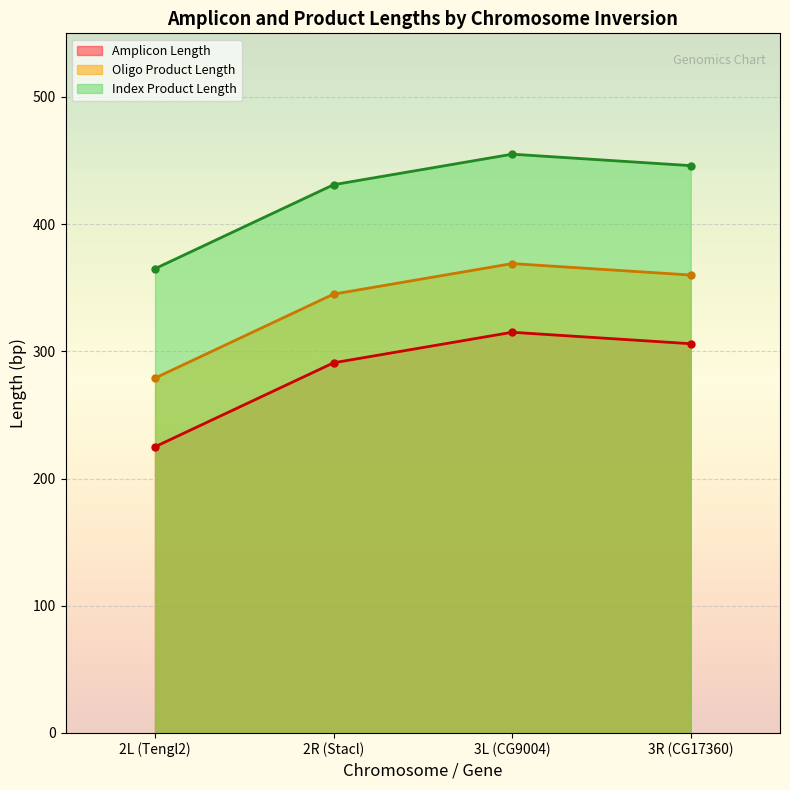

How many lines are shown in the chart?

3